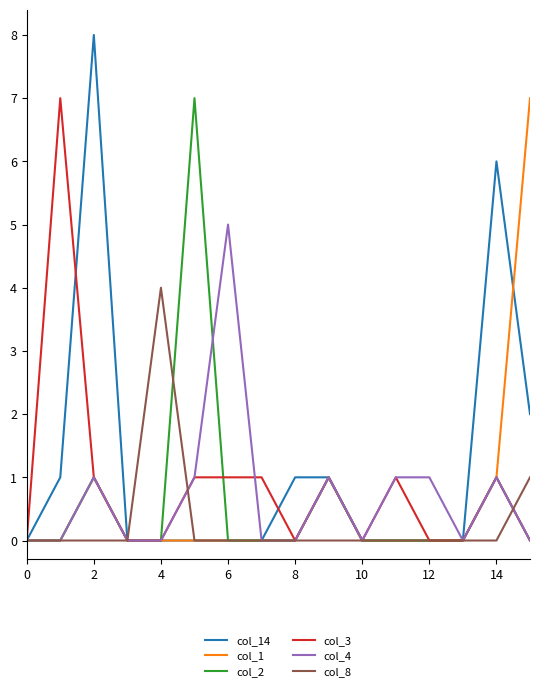

What is the highest value of the col_14 series?

8